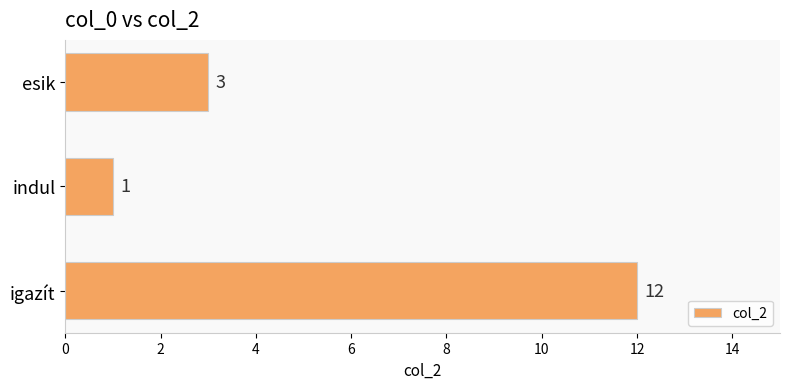

How many distinct data groups are displayed?

1